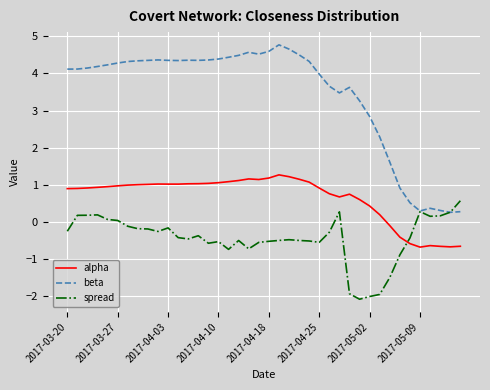

After their last crossing, which series has the higher values: alpha or spread?

spread